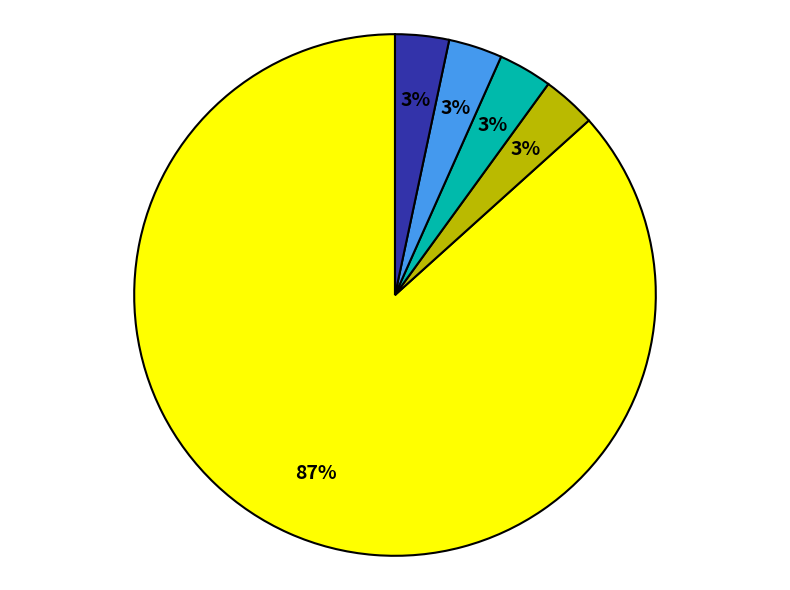

How many slices are in this pie chart?

5